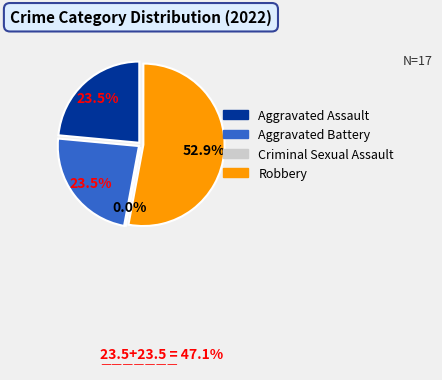

Is it true that Aggravated Assault is 36% of the pie?

False